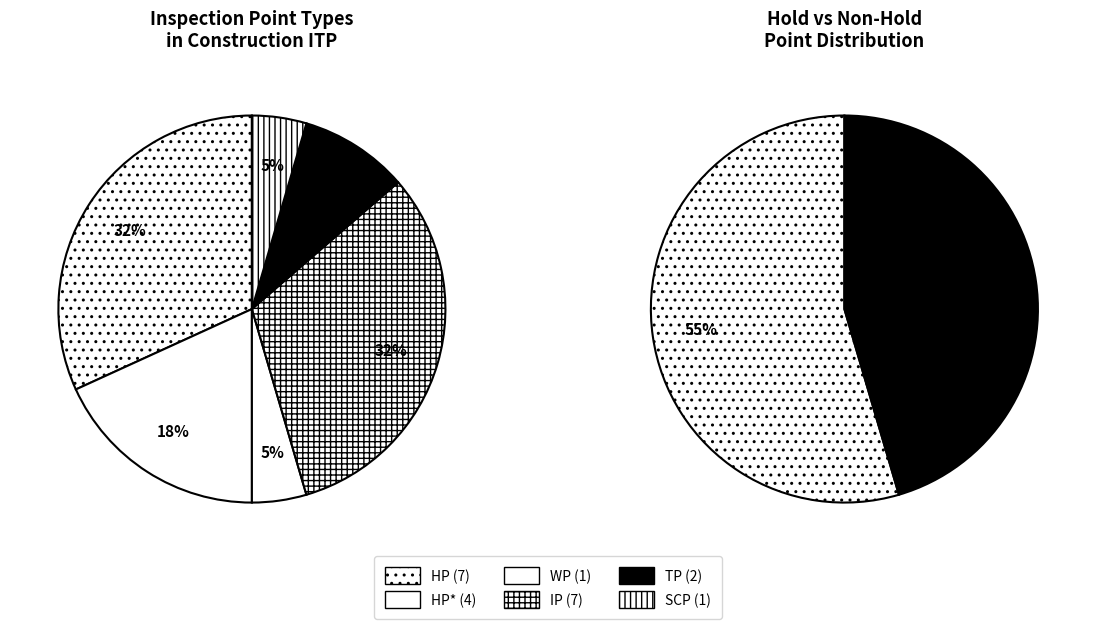

To the nearest percent, what percentage of the pie is IP?

32%